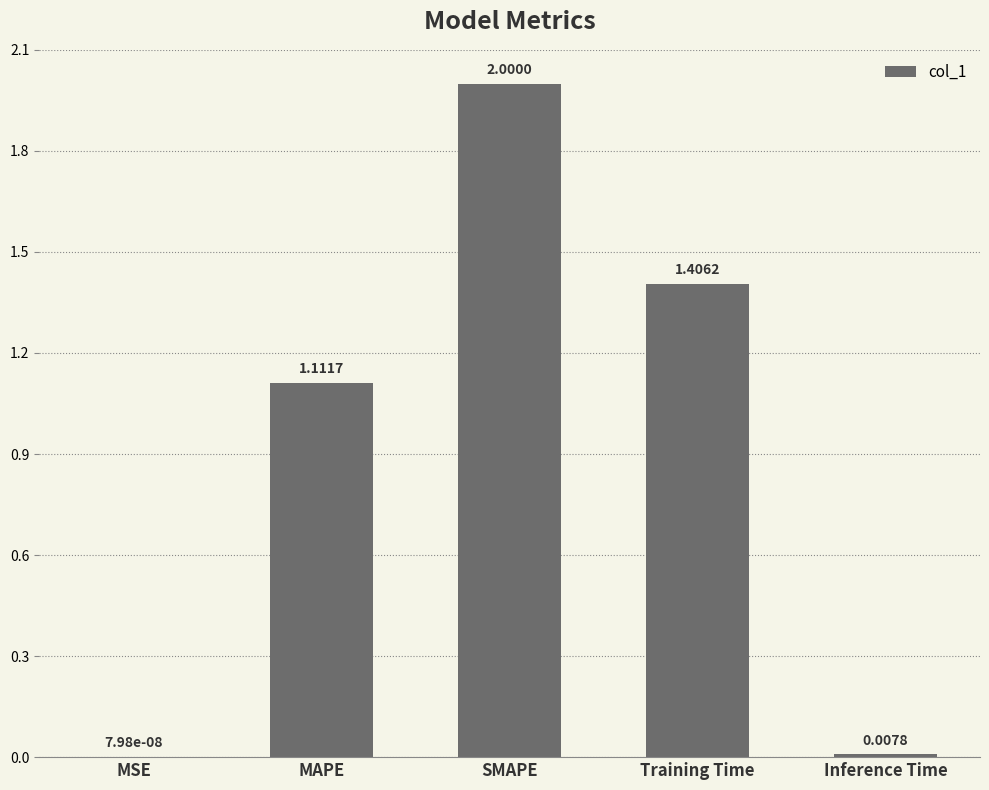

What is the change in value from MSE to SMAPE?

+2.0